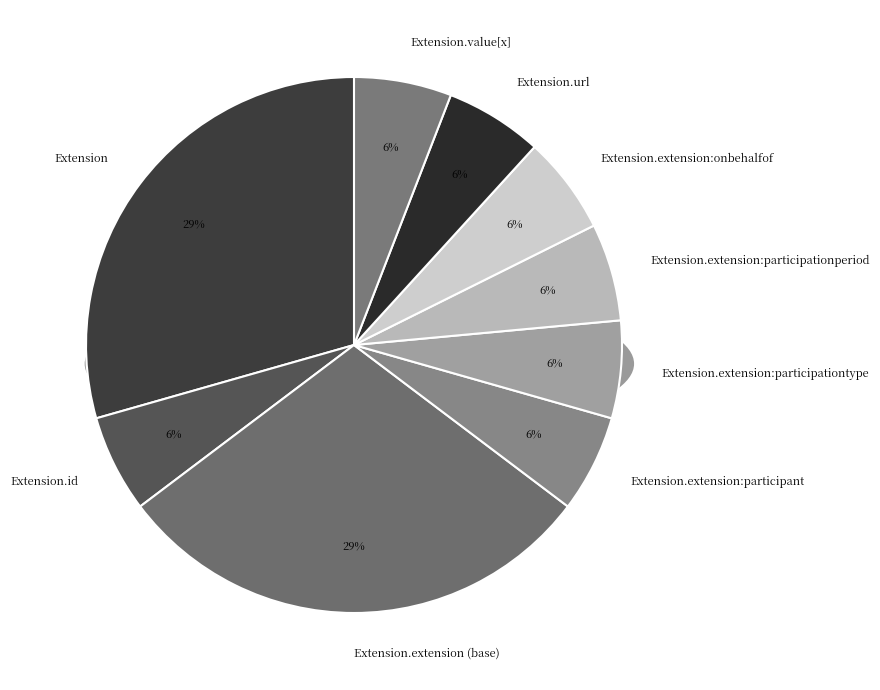

Is there a majority slice in this chart?

Yes